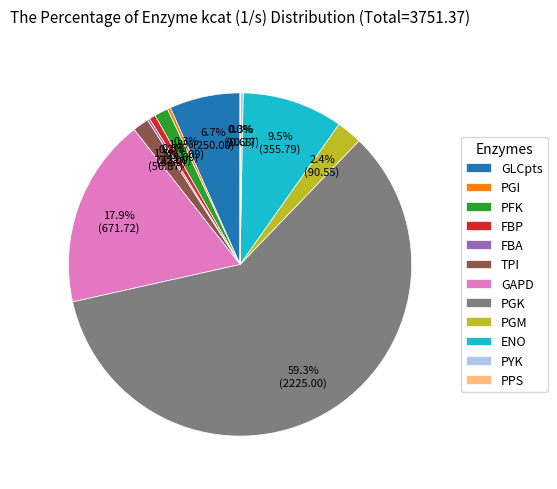

Which slice represents more than half of the pie?

PGK